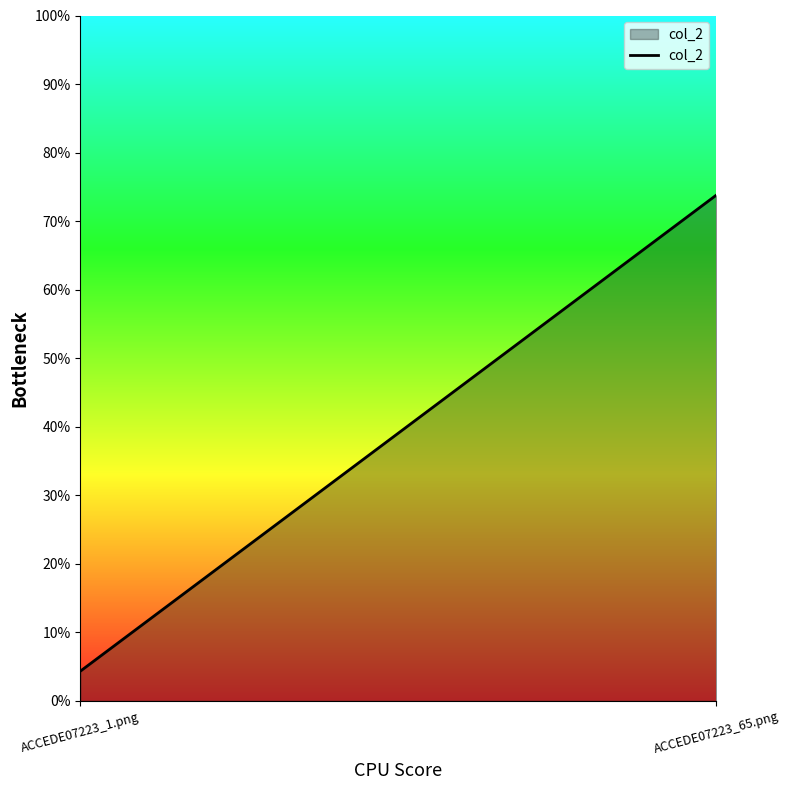

Reading left to right, transcribe all the data shown in this chart.

0.0	0.7